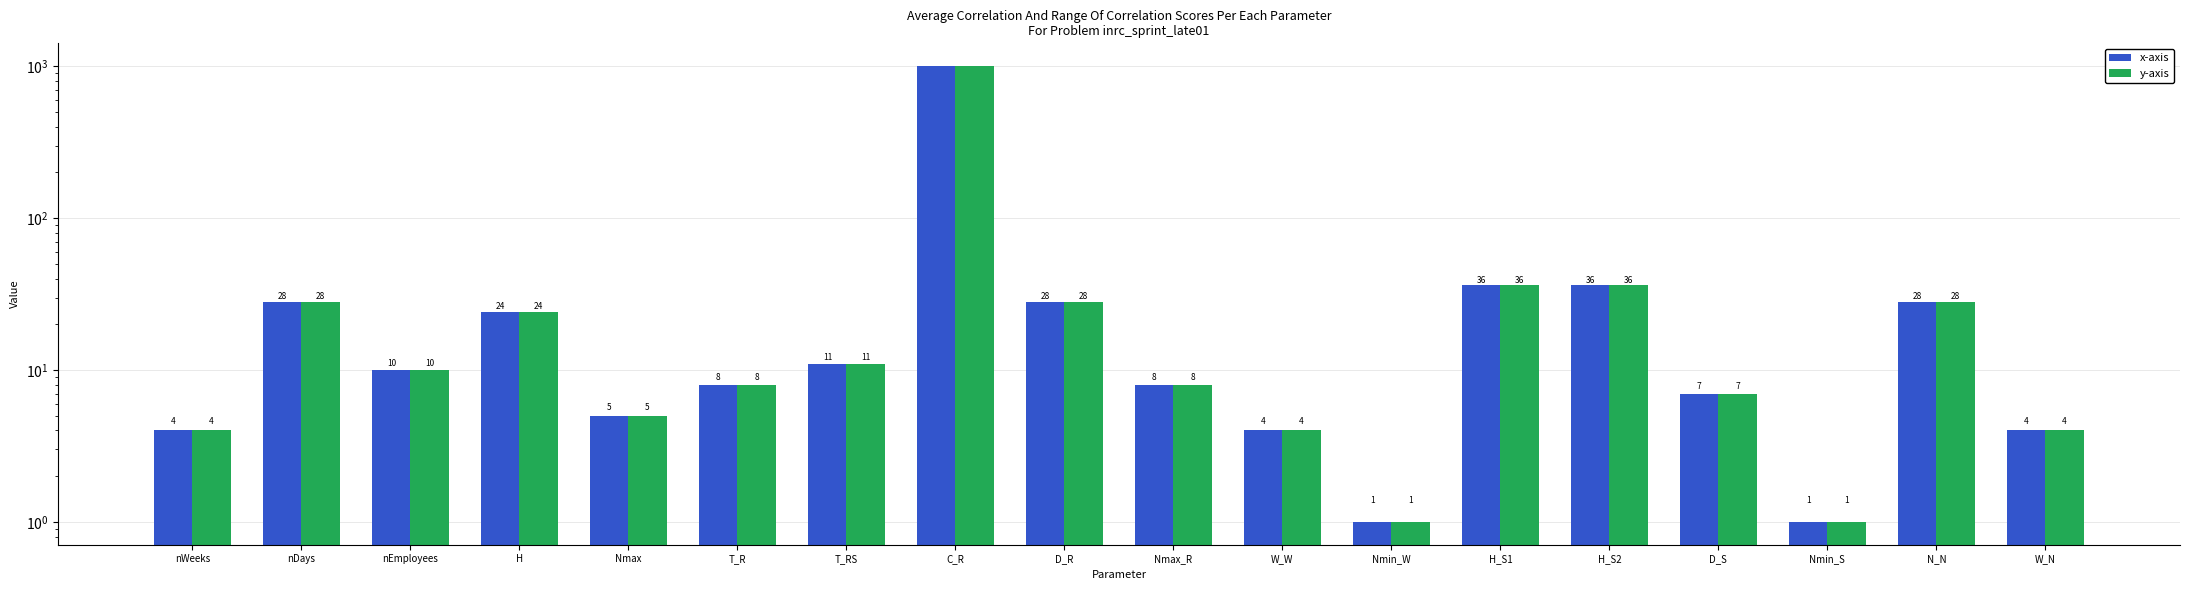

Reading left to right, what are all the values shown in this chart?

x-axis: 4	28	10	24	5	8	11	1000	28	8	4	1	36	36	7	1	28	4
y-axis: 4	28	10	24	5	8	11	1000	28	8	4	1	36	36	7	1	28	4